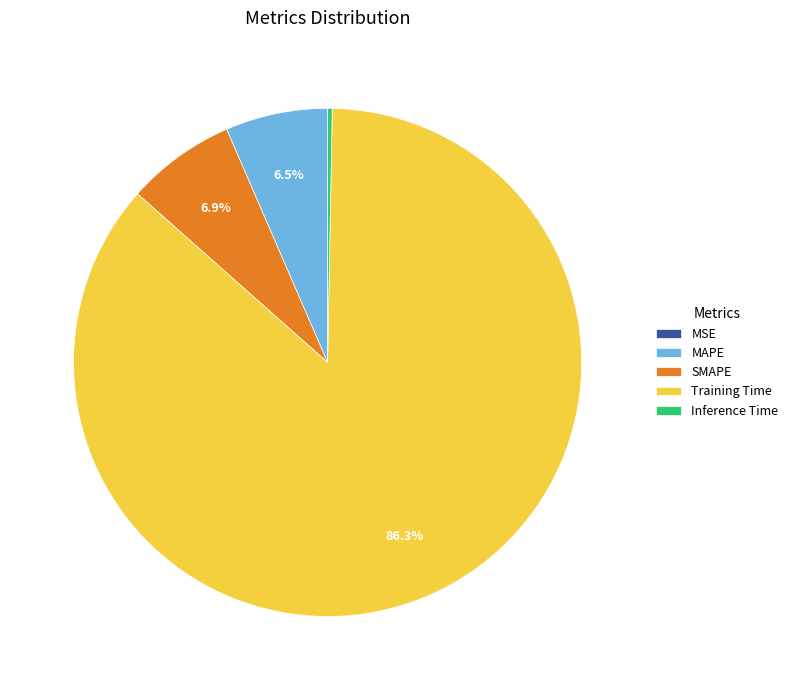

How much of the chart is everything except Training Time?

13.7%